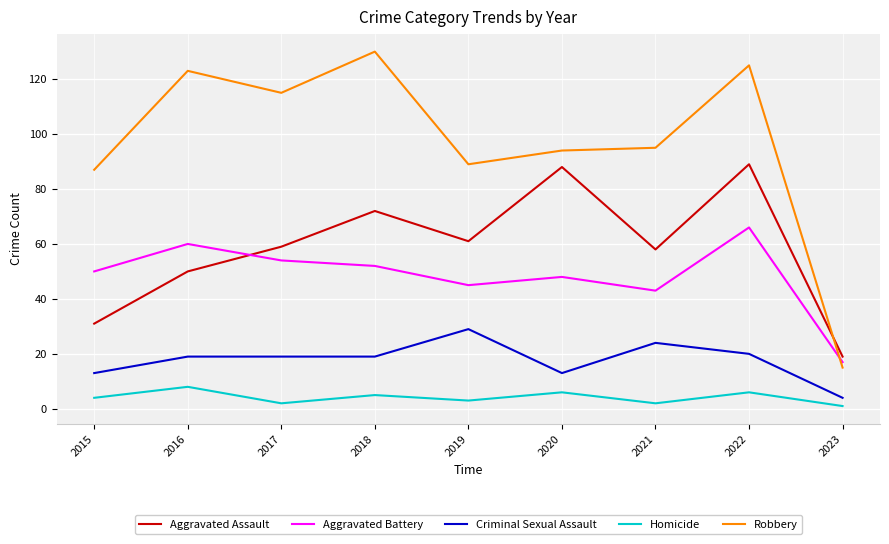

At 2015, list the series in order from largest to smallest.

Robbery, Aggravated Battery, Aggravated Assault, Criminal Sexual Assault, Homicide